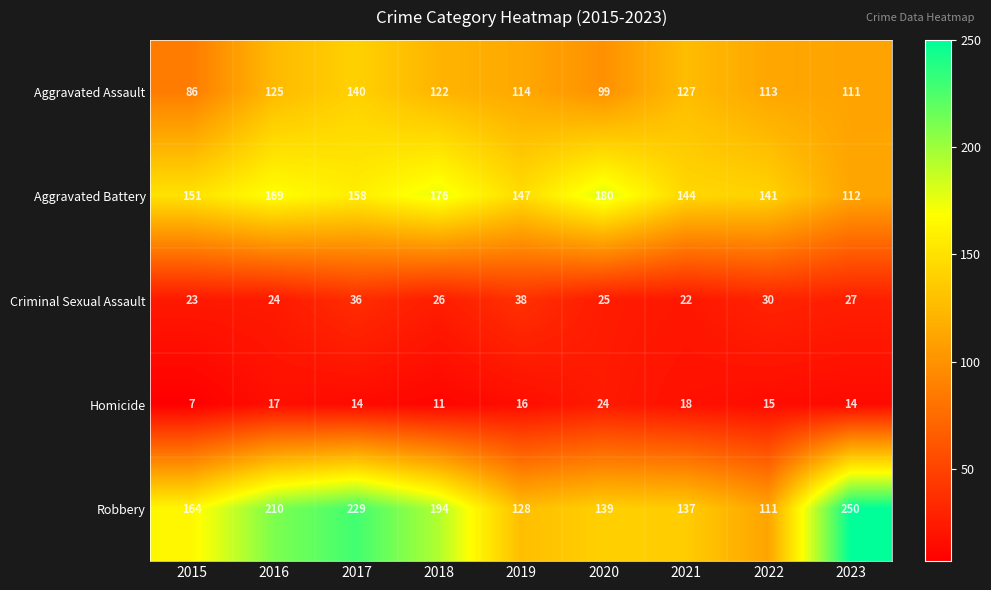

At 2021, list the series in order from largest to smallest.

Aggravated Battery, Robbery, Aggravated Assault, Criminal Sexual Assault, Homicide